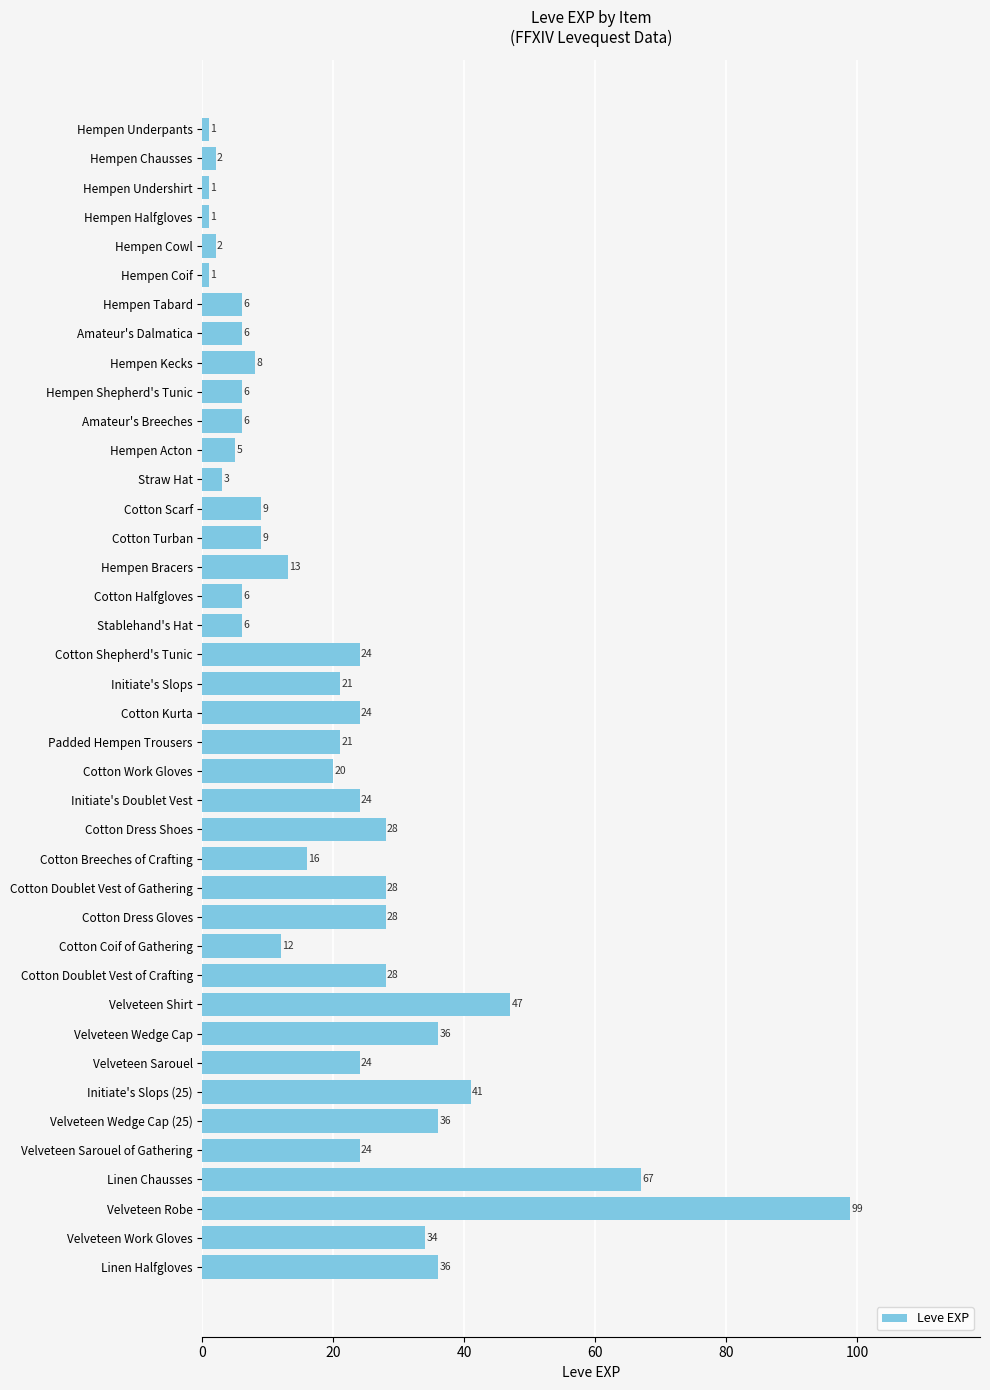

At which label is the value closest to 50?

Velveteen Shirt